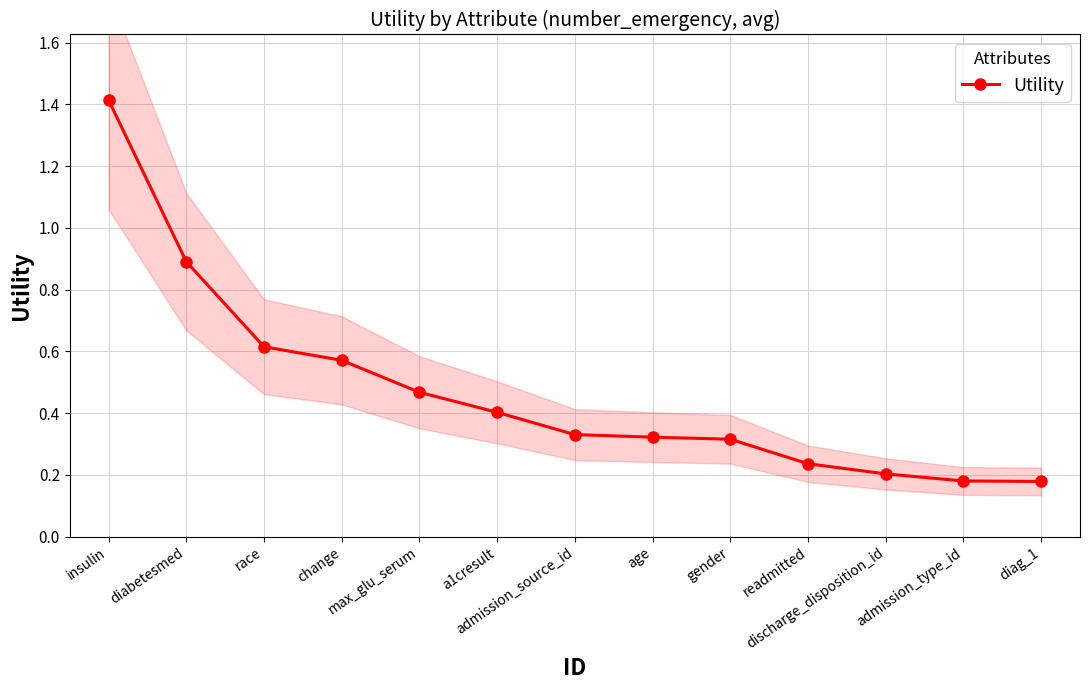

List the labels in order of value, largest first.

insulin, diabetesmed, race, change, max_glu_serum, a1cresult, admission_source_id, age, gender, readmitted, discharge_disposition_id, admission_type_id, diag_1